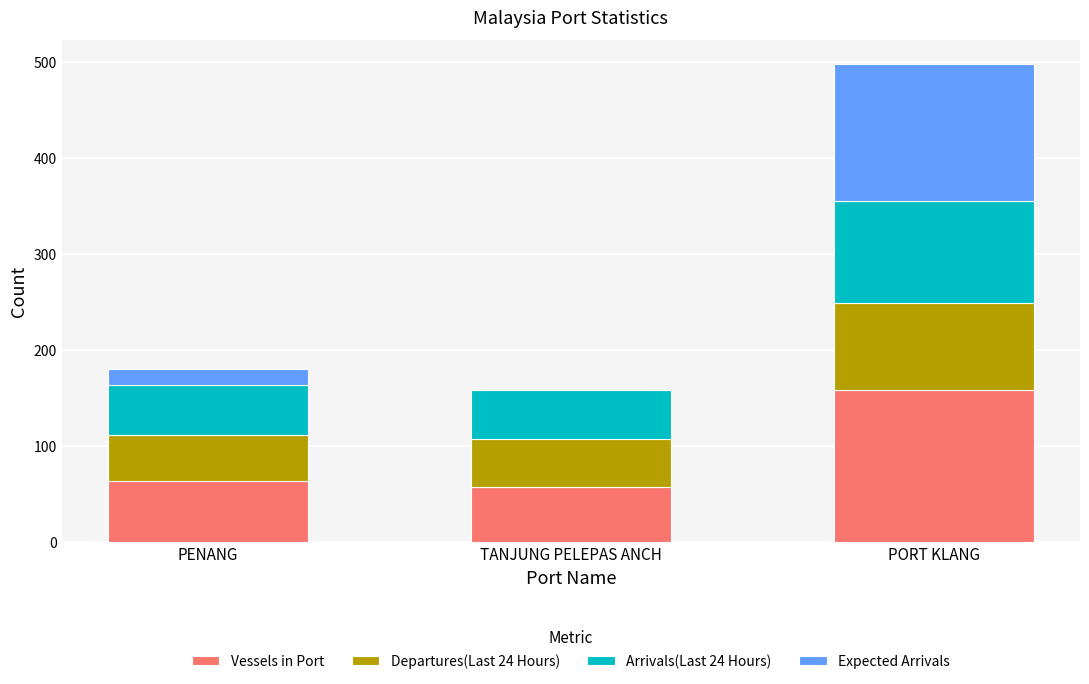

The Vessels in Port series shows 24 at PENANG. True or false?

False